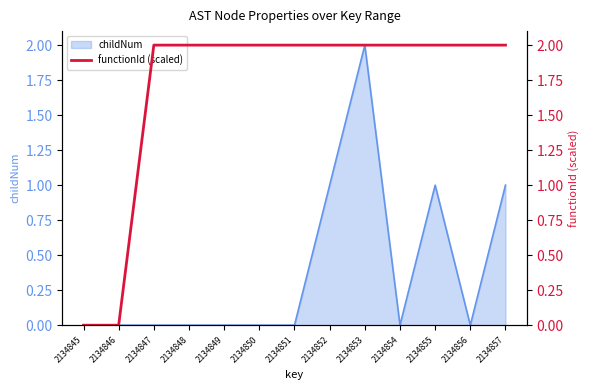

Reading left to right, what are all the values shown in this chart?

0	0	2	2	2	2	2	2	2	2	2	2	2